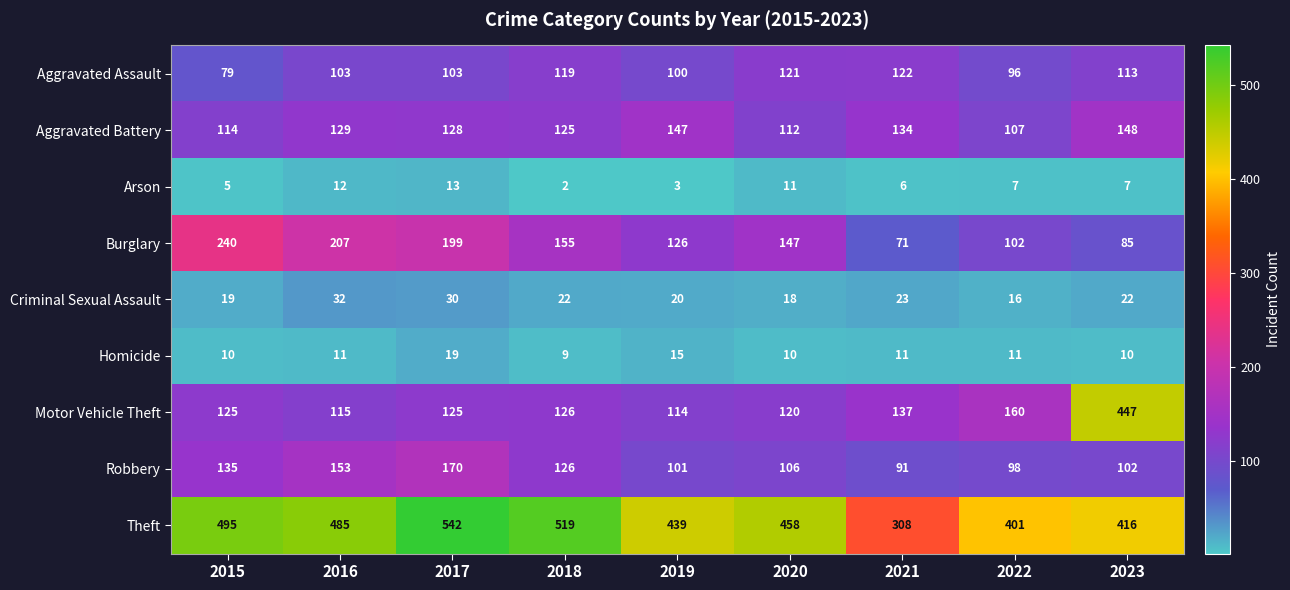

At which category is the sum across all series the highest?

2023